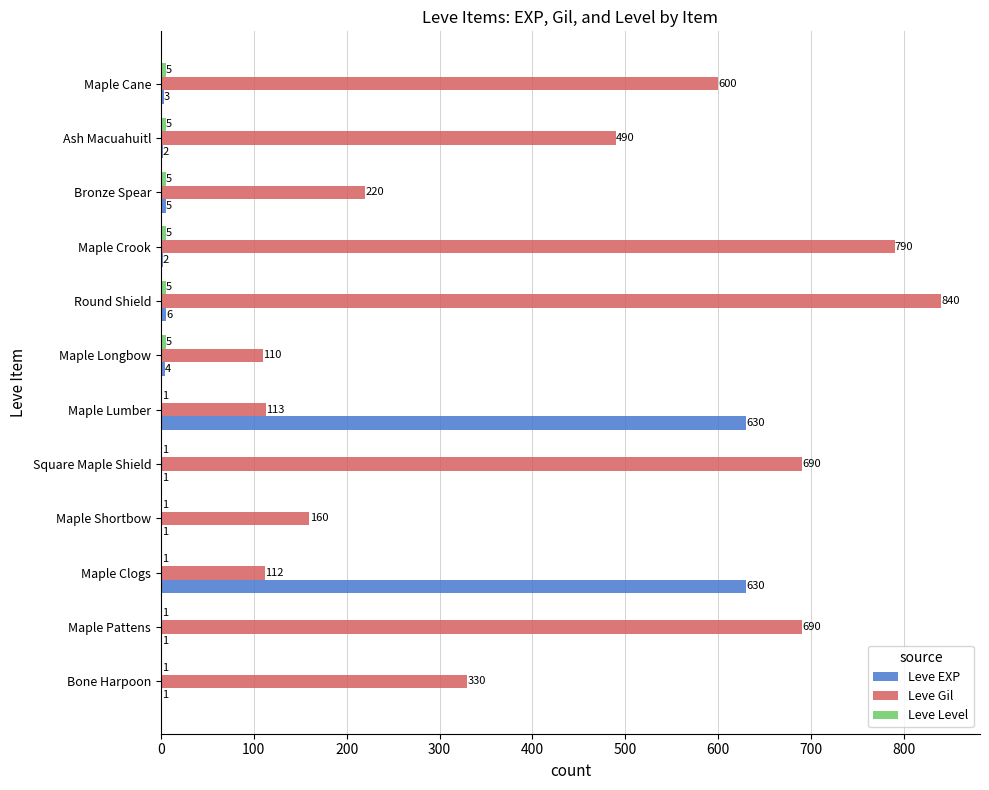

How many data points does each series have?

12